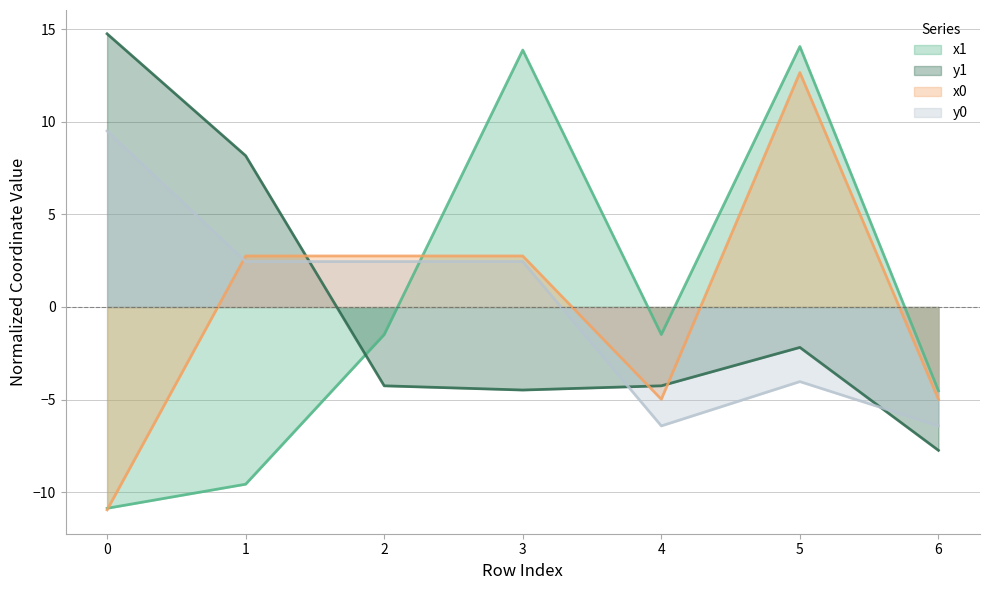

True or false: x0 has a value of 2.8 at 1.

True